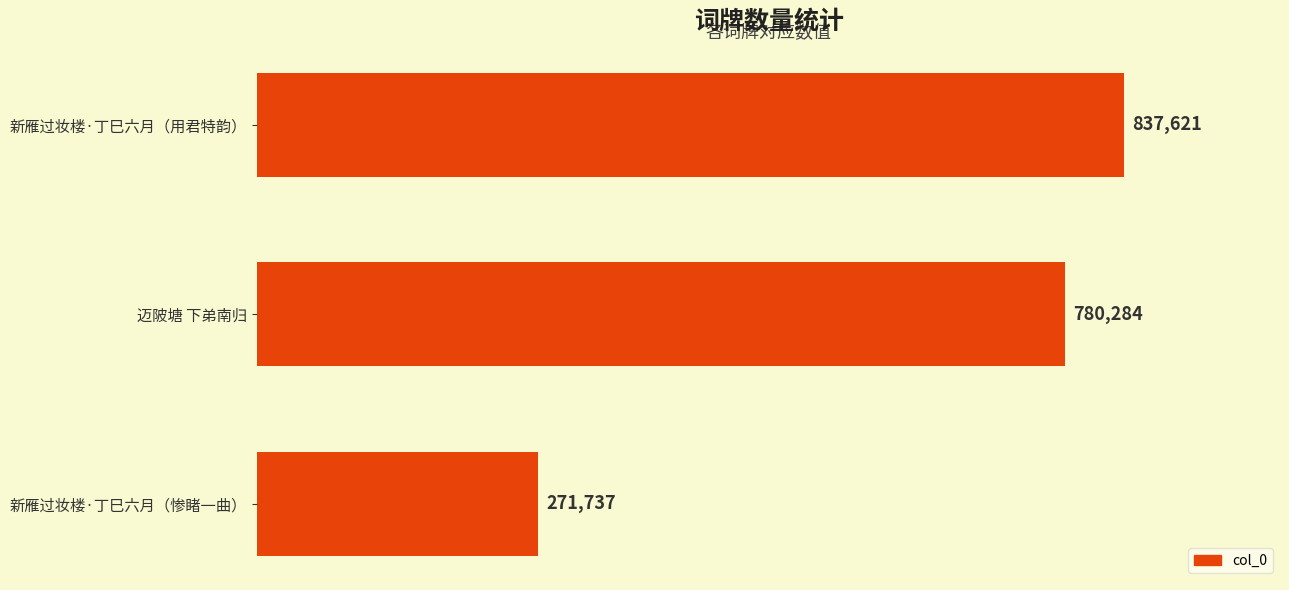

Approximately how many times larger is the value at 新雁过妆楼·丁巳六月（惨睹一曲） compared to 迈陂塘 下弟南归?

0.3